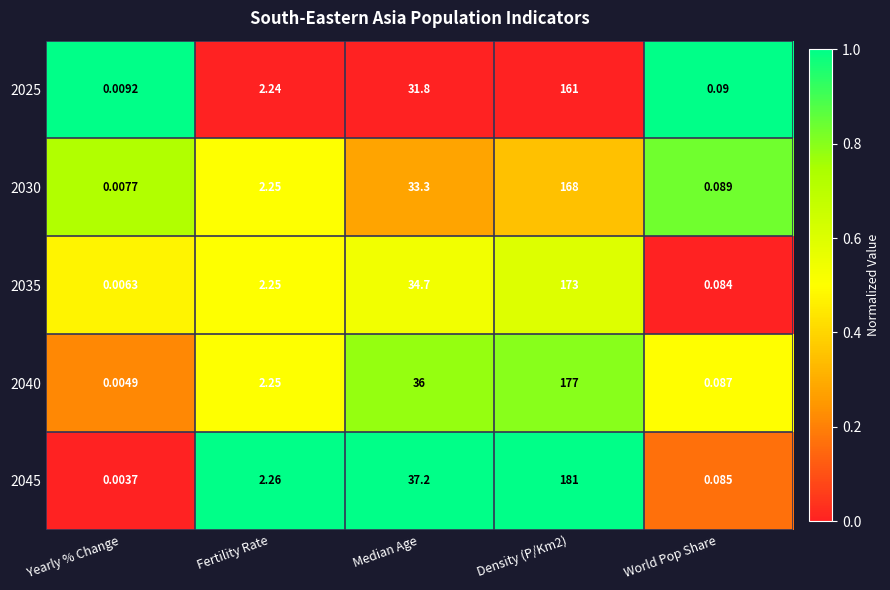

At which category is the sum across all series the highest?

Density (P/Km2)